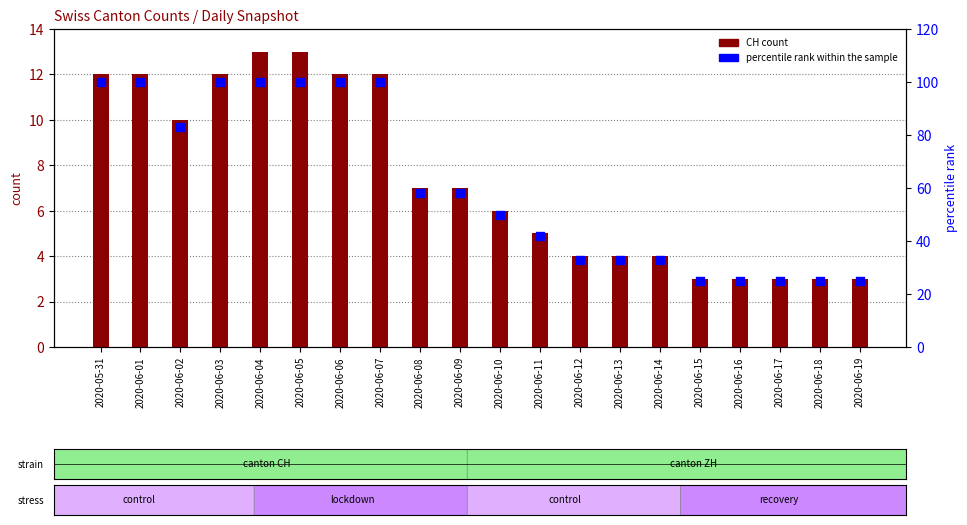

Is the value of percentile rank within the sample at 2020-06-14 greater than the value of CH count at 2020-06-02?

Yes